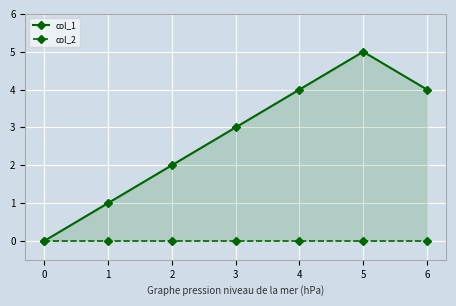

Does the chart display data point markers on the line(s)?

Yes